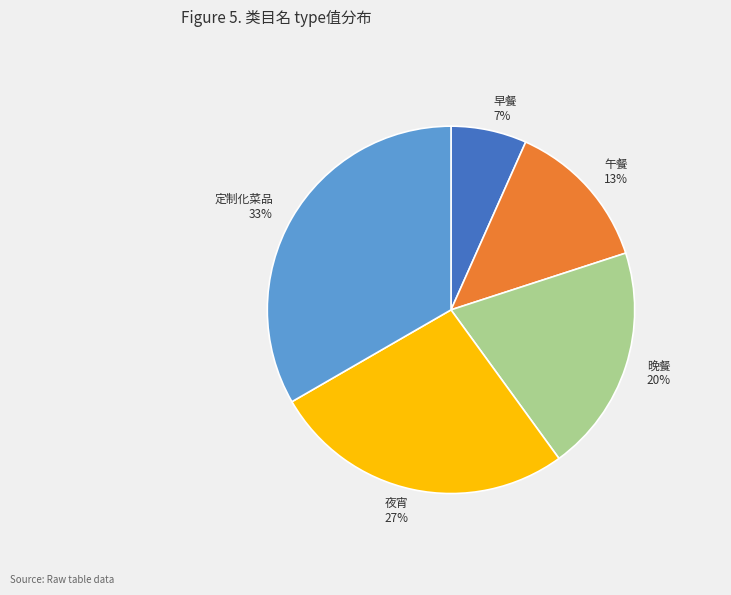

Is the sum of 晚餐 and 午餐 greater than half?

No